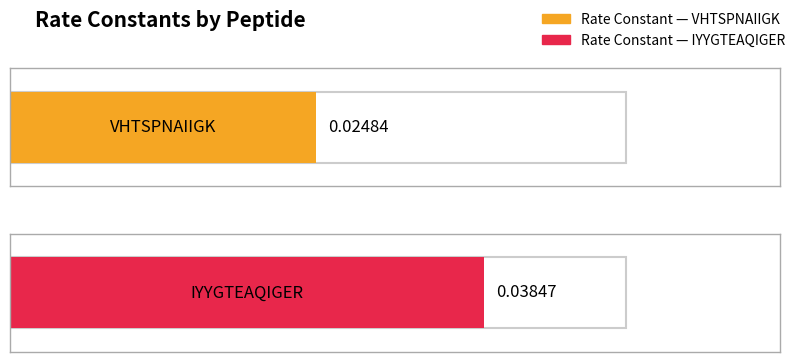

At which category does the chart reach its minimum across all series?

VHTSPNAIIGK